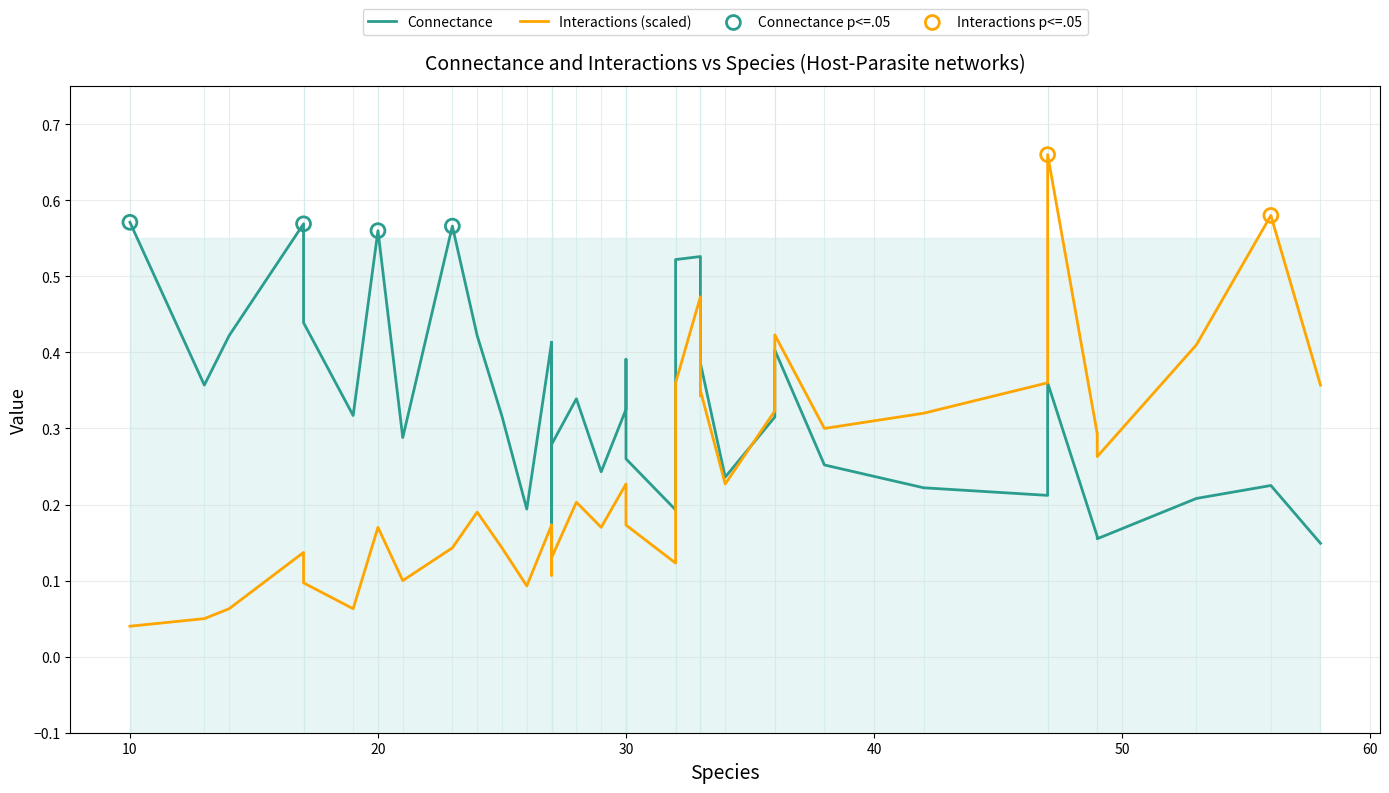

Which series has the largest Y range (max minus min)?

Interactions_norm